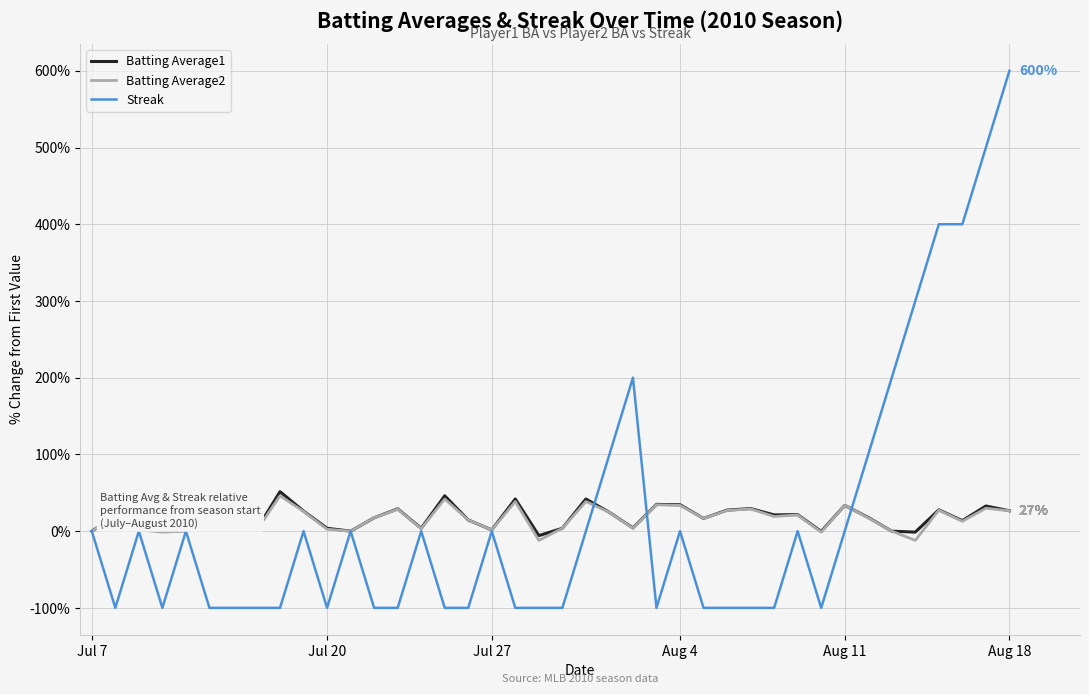

Which series has the largest range (max minus min)?

Streak